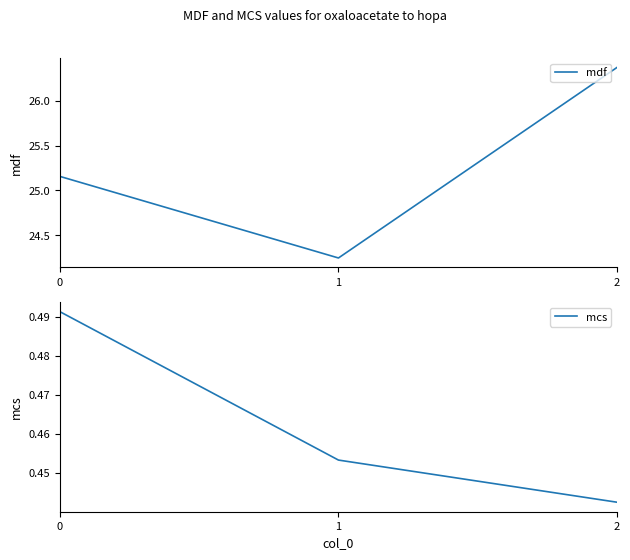

Reading right to left, what are all the values shown in this chart?

mdf: 2=26.4	1=24.2	0=25.2
mcs: 2=0.4	1=0.5	0=0.5